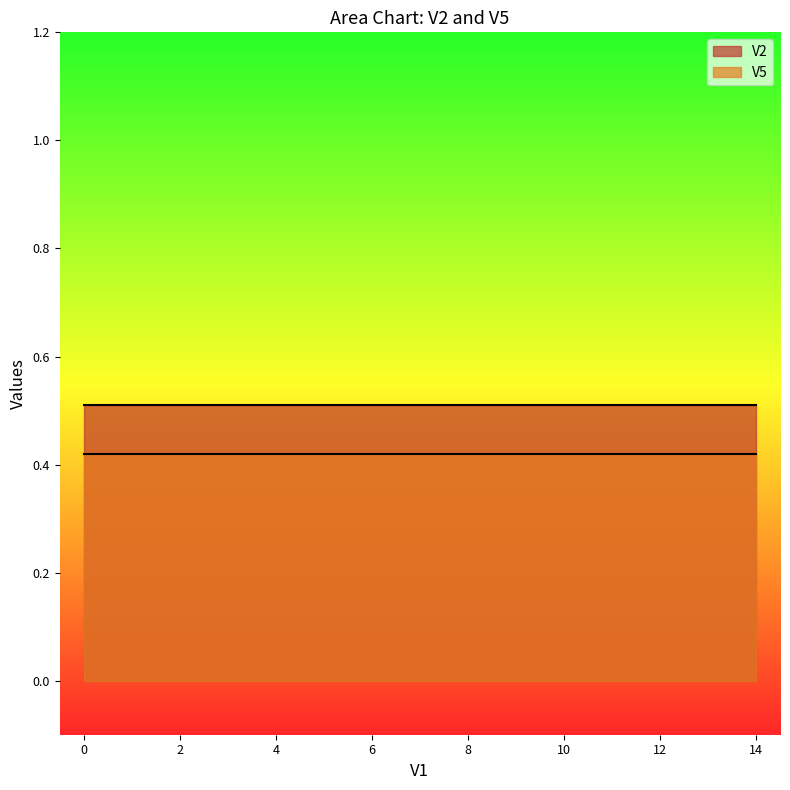

Reading left to right, list all the values displayed in this chart.

V2: 0.5	0.5	0.5	0.5	0.5	0.5	0.5	0.5	0.5	0.5	0.5	0.5	0.5	0.5	0.5
V5: 0.4	0.4	0.4	0.4	0.4	0.4	0.4	0.4	0.4	0.4	0.4	0.4	0.4	0.4	0.4